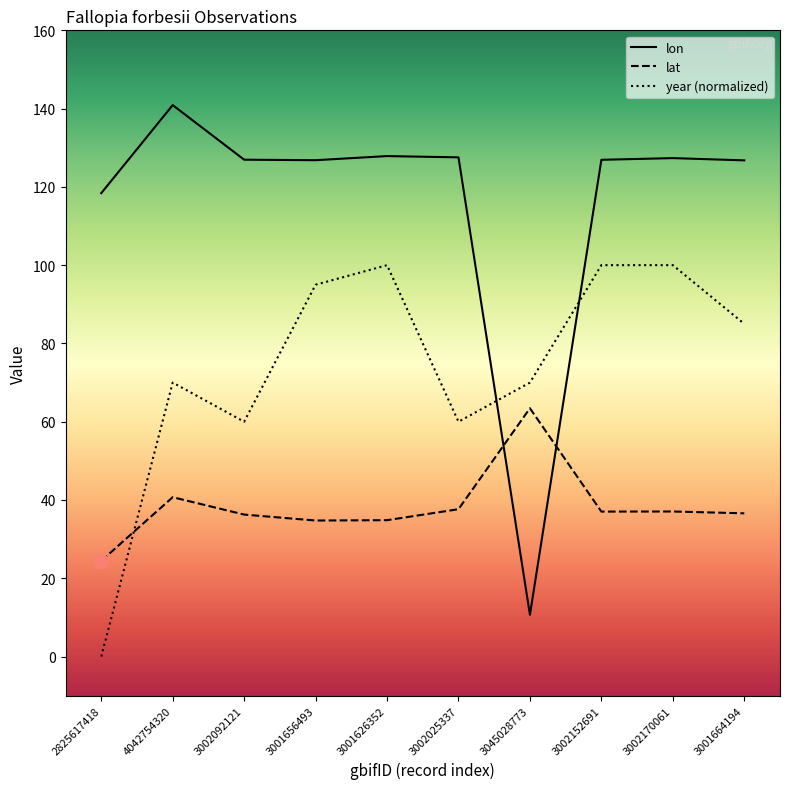

Does the chart have visible grid lines?

No